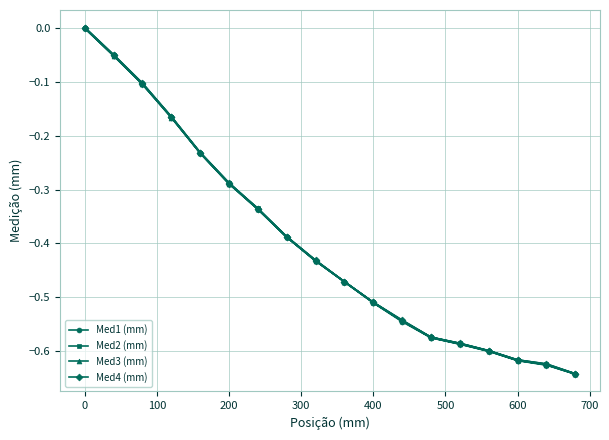

What is the difference between the maximum and second lowest values in the Med2 (mm) series?

0.6